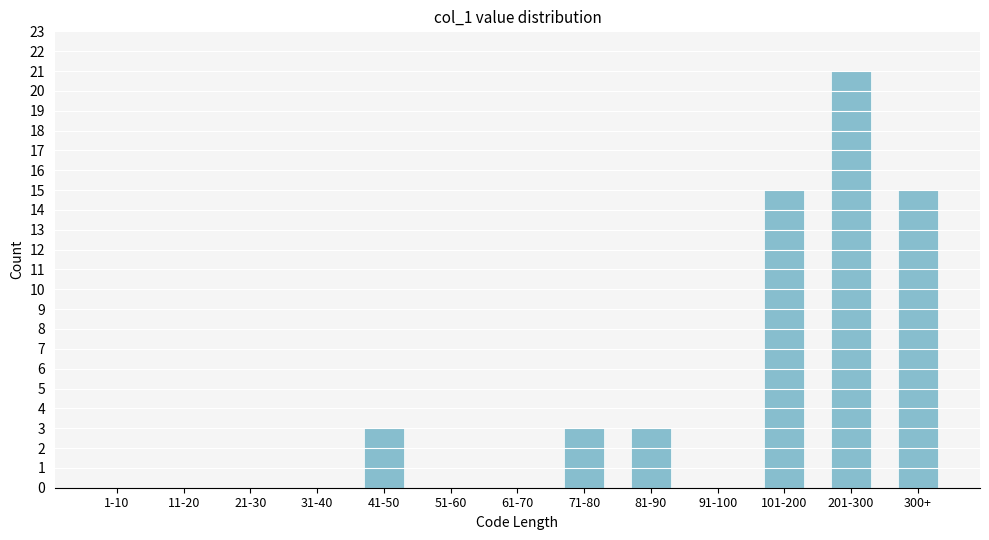

Reading left to right, list all the values displayed in this chart.

1-10=0	11-20=0	21-30=0	31-40=0	41-50=3	51-60=0	61-70=0	71-80=3	81-90=3	91-100=0	101-200=15	201-300=21	300+=15